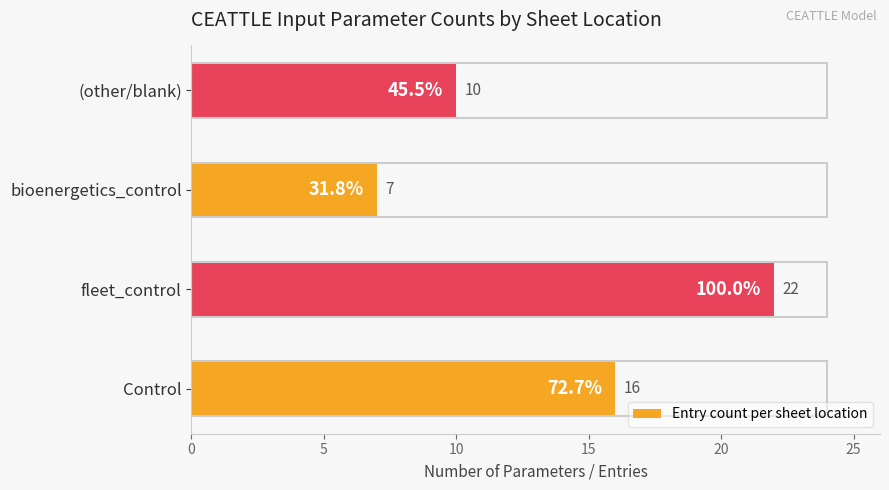

What is the difference between the maximum and minimum values?

15